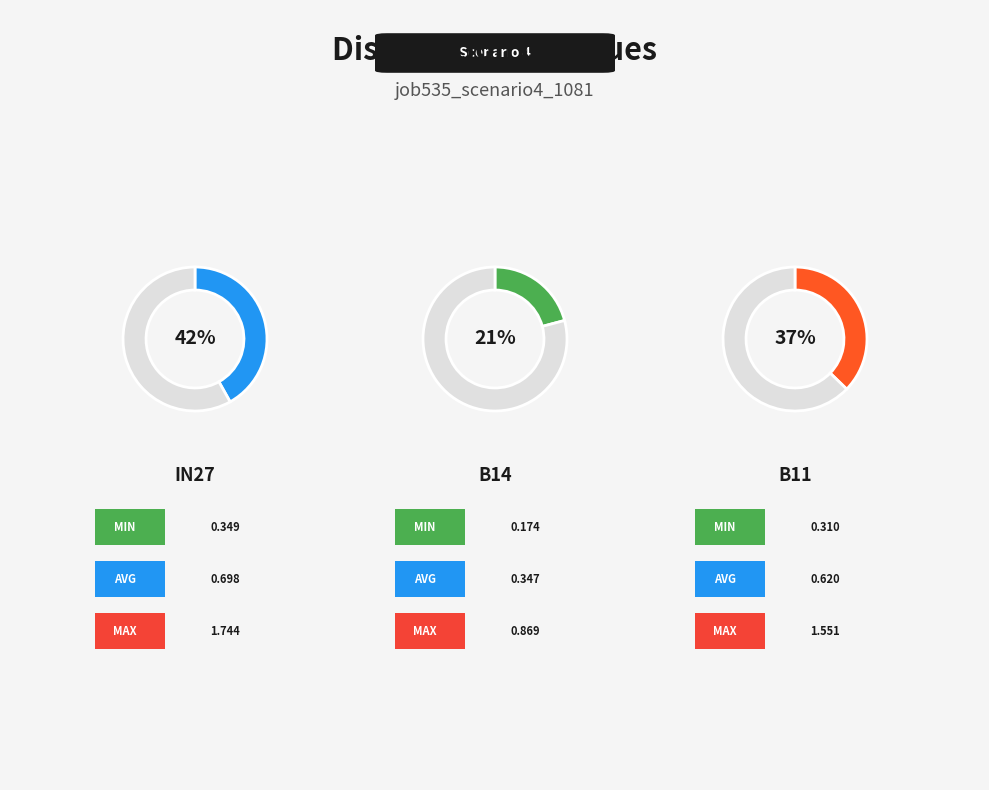

To the nearest percent, what portion does in27 represent?

42%